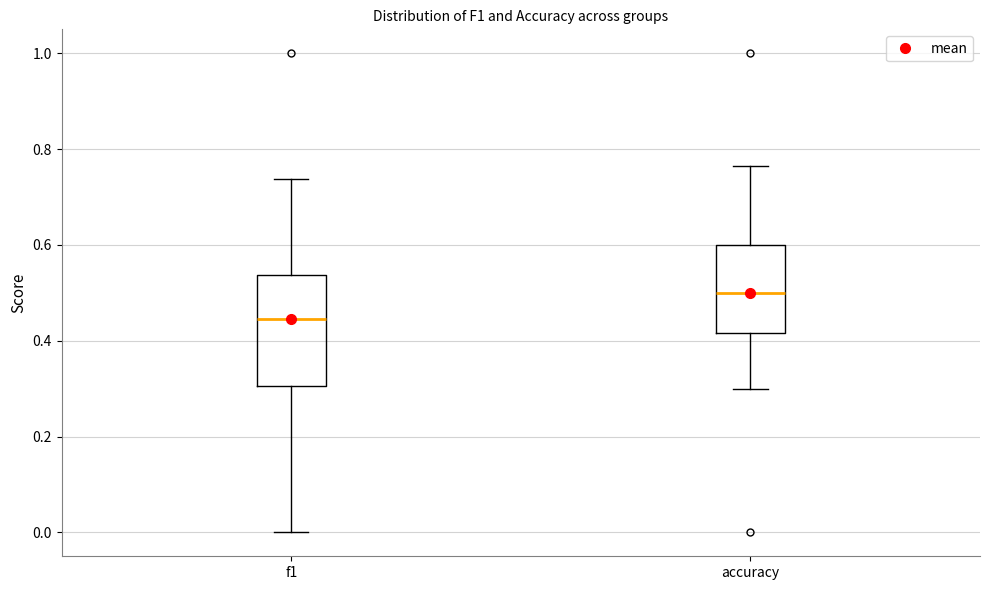

Which box's median line is the lowest?

f1